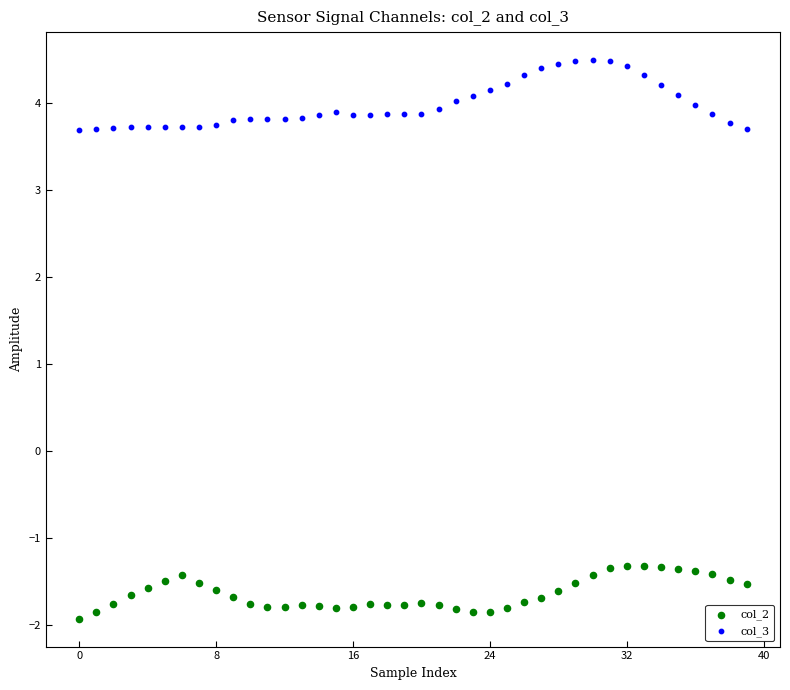

Across all data points, what is the range of Y values (max minus min)?

6.4